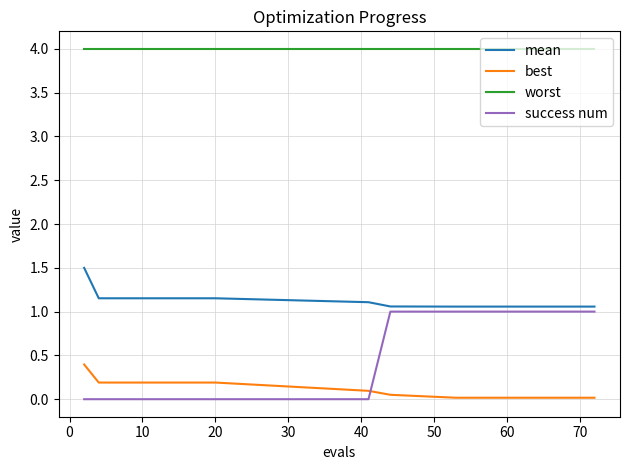

Which series has the largest total across all categories?

worst